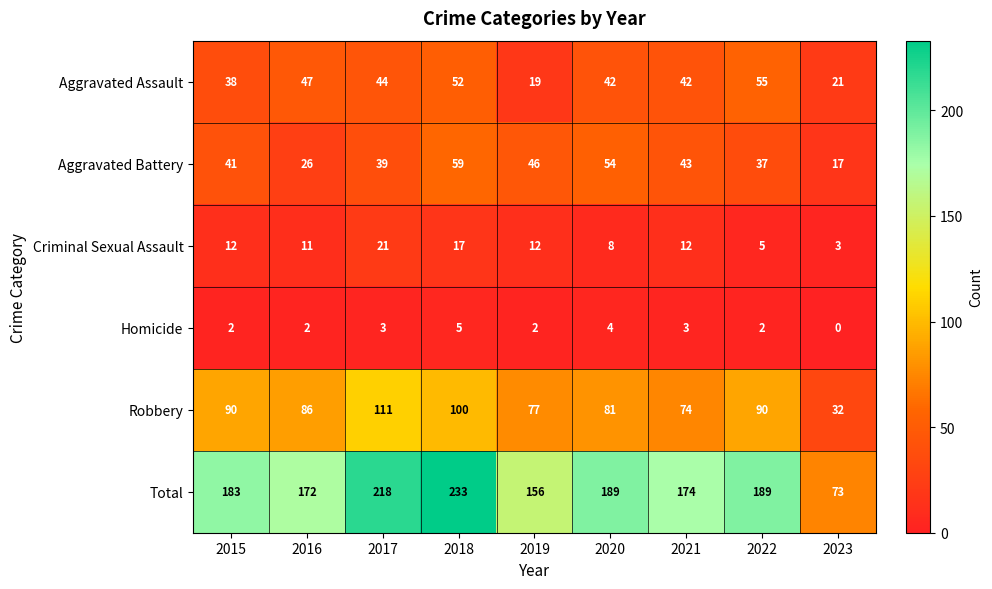

Which label corresponds to the smallest value in the chart?

2023